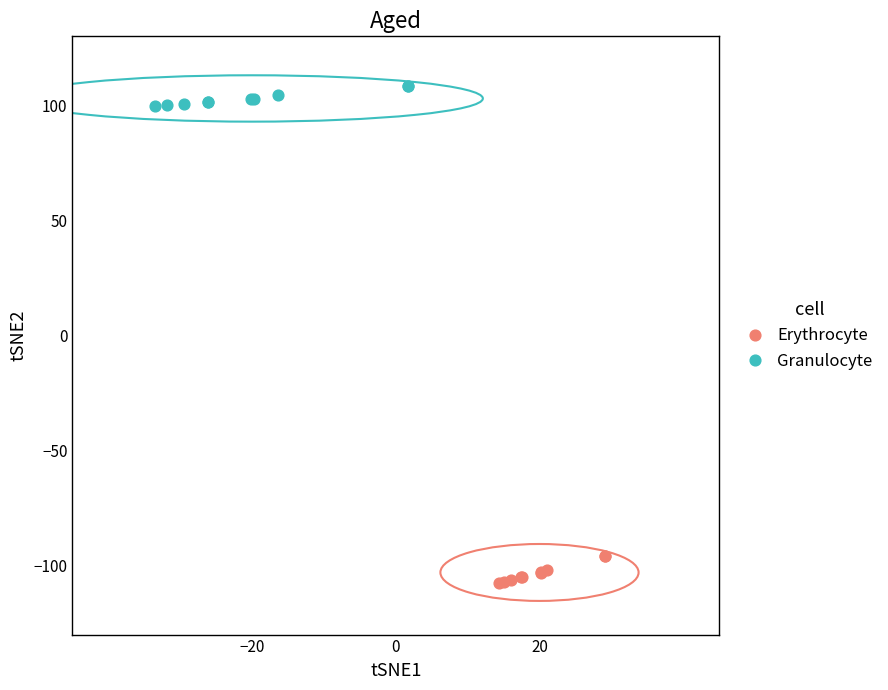

Which series has the largest Y range (max minus min)?

Erythrocyte